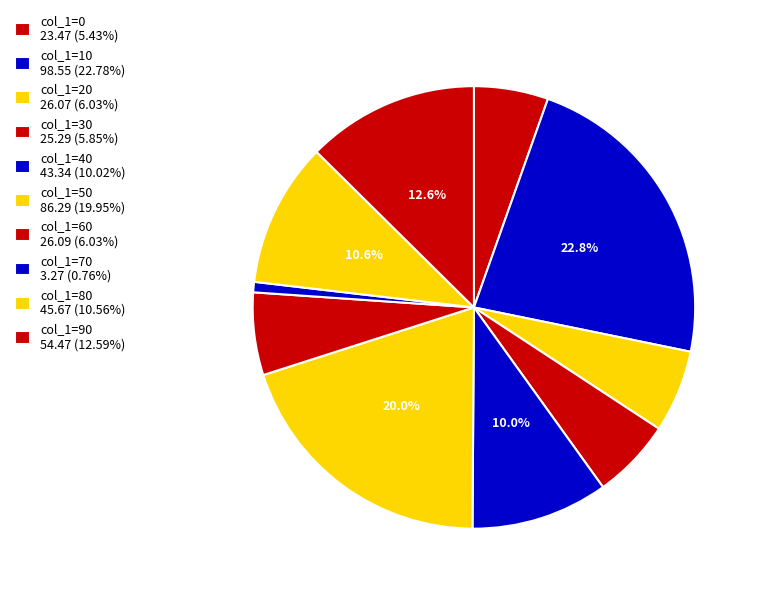

Approximately how many times larger is the value at col_1=10 compared to col_1=60?

3.8